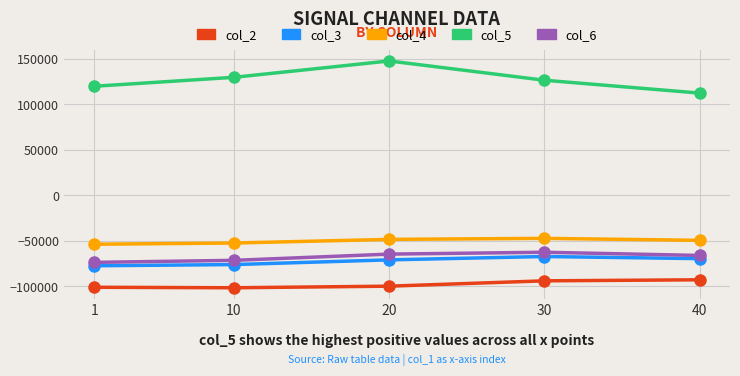

True or false: col_2 and col_3 intersect in this chart.

False